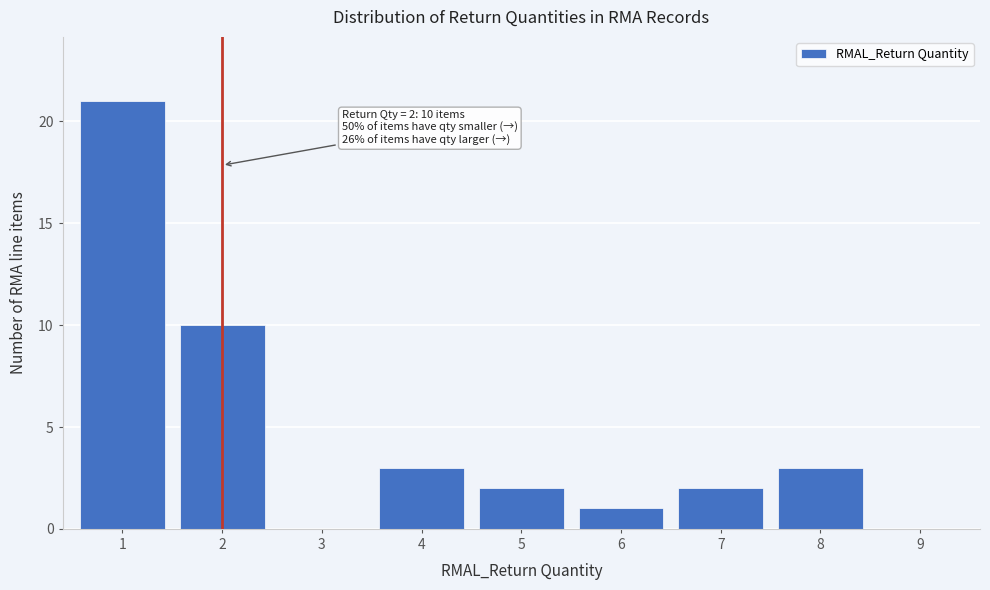

Reading left to right, extract all data points from this chart.

1=21	2=10	3=0	4=3	5=2	6=1	7=2	8=3	9=0